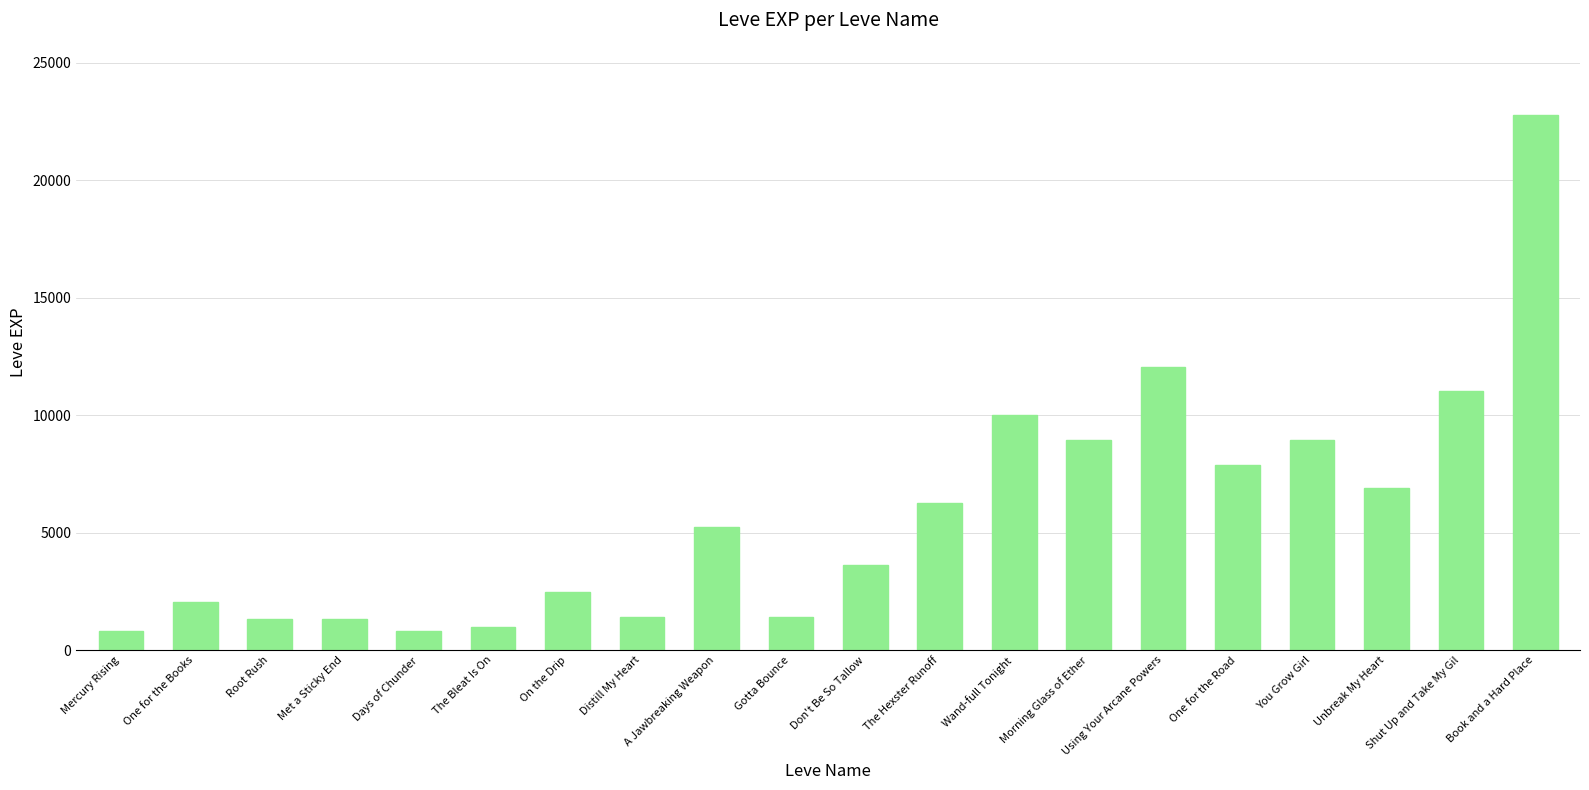

What is the difference between the values at A Jawbreaking Weapon and One for the Books?

3180